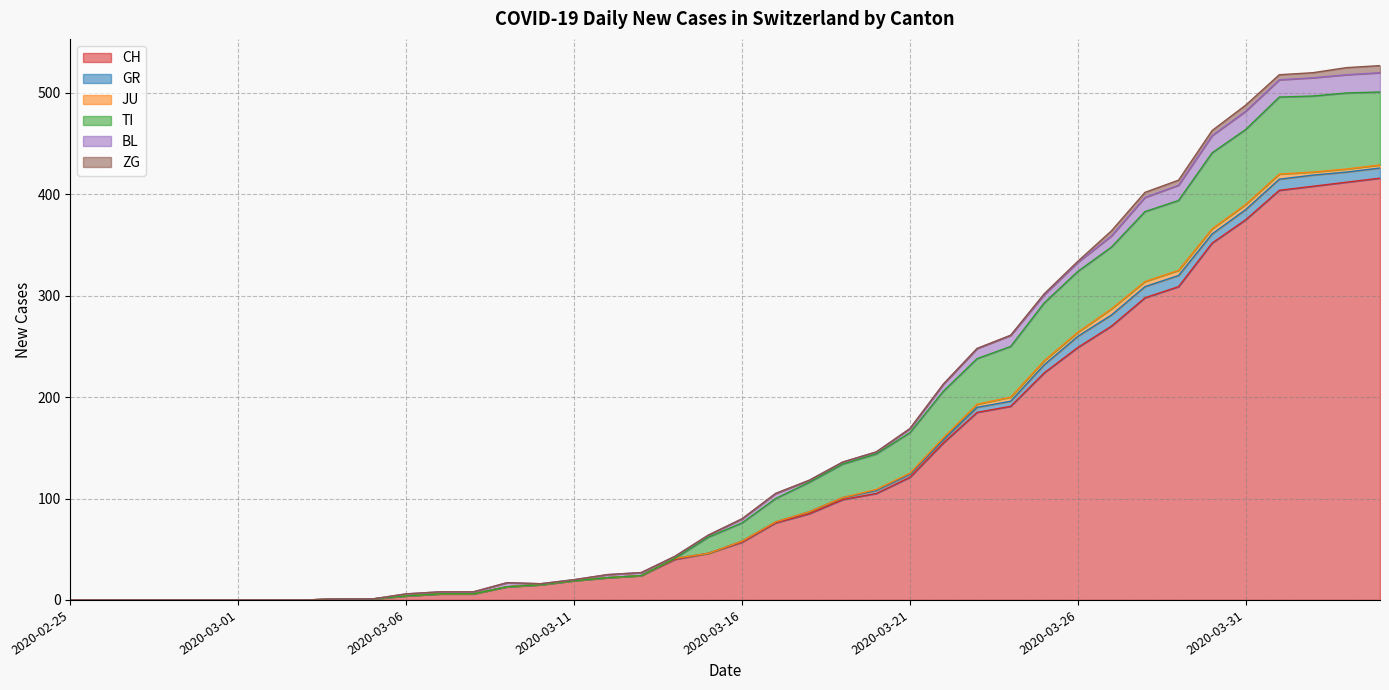

Does the chart display data point markers on the line(s)?

No